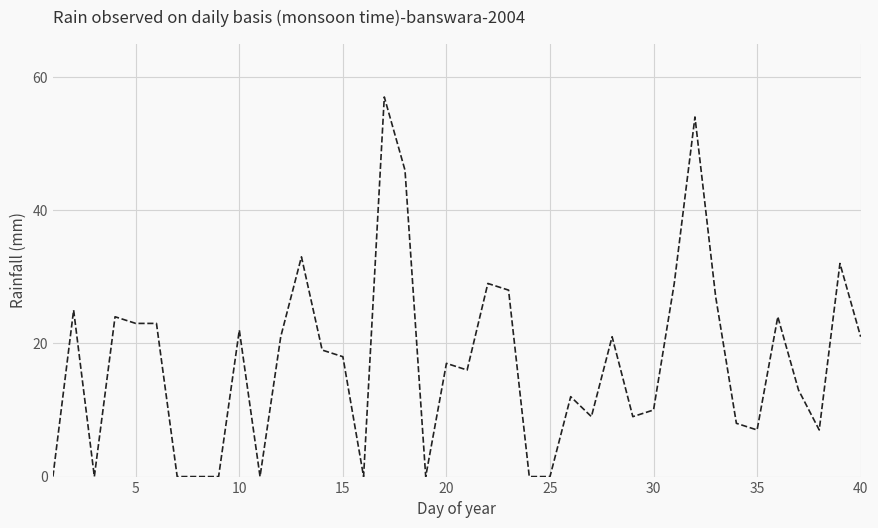

How many categories are shown in the chart?

40